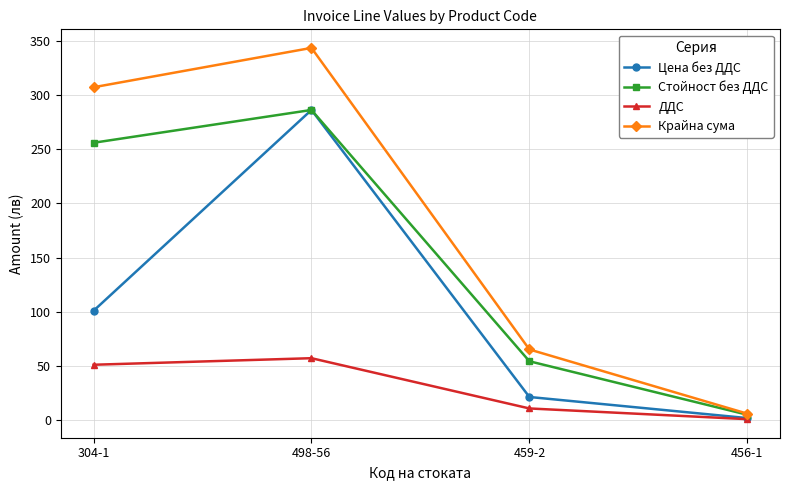

The Крайна сума series shows 6.1 at 456-1. True or false?

True